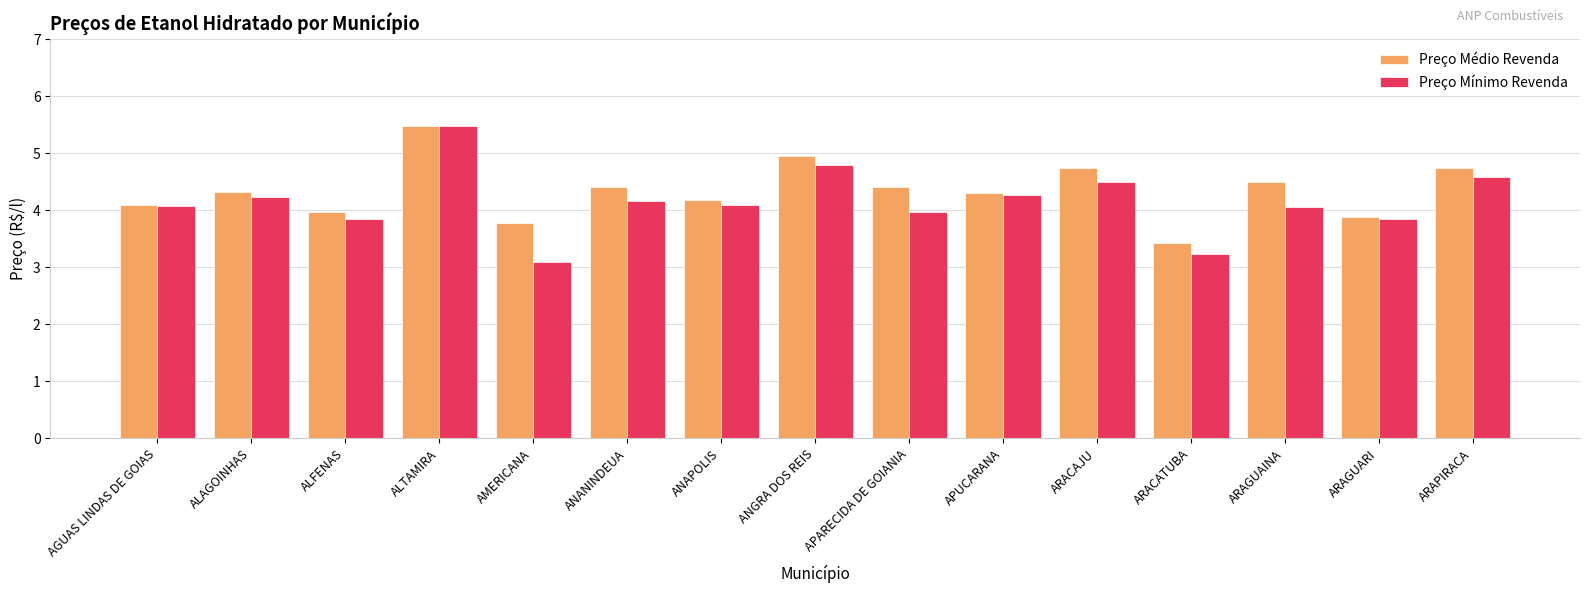

What value does the Preço Médio Revenda series have at ANAPOLIS?

4.2